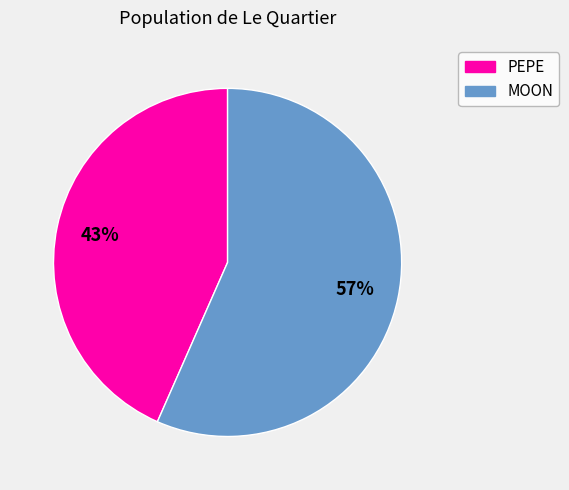

Which category has the biggest portion of the pie?

MOON